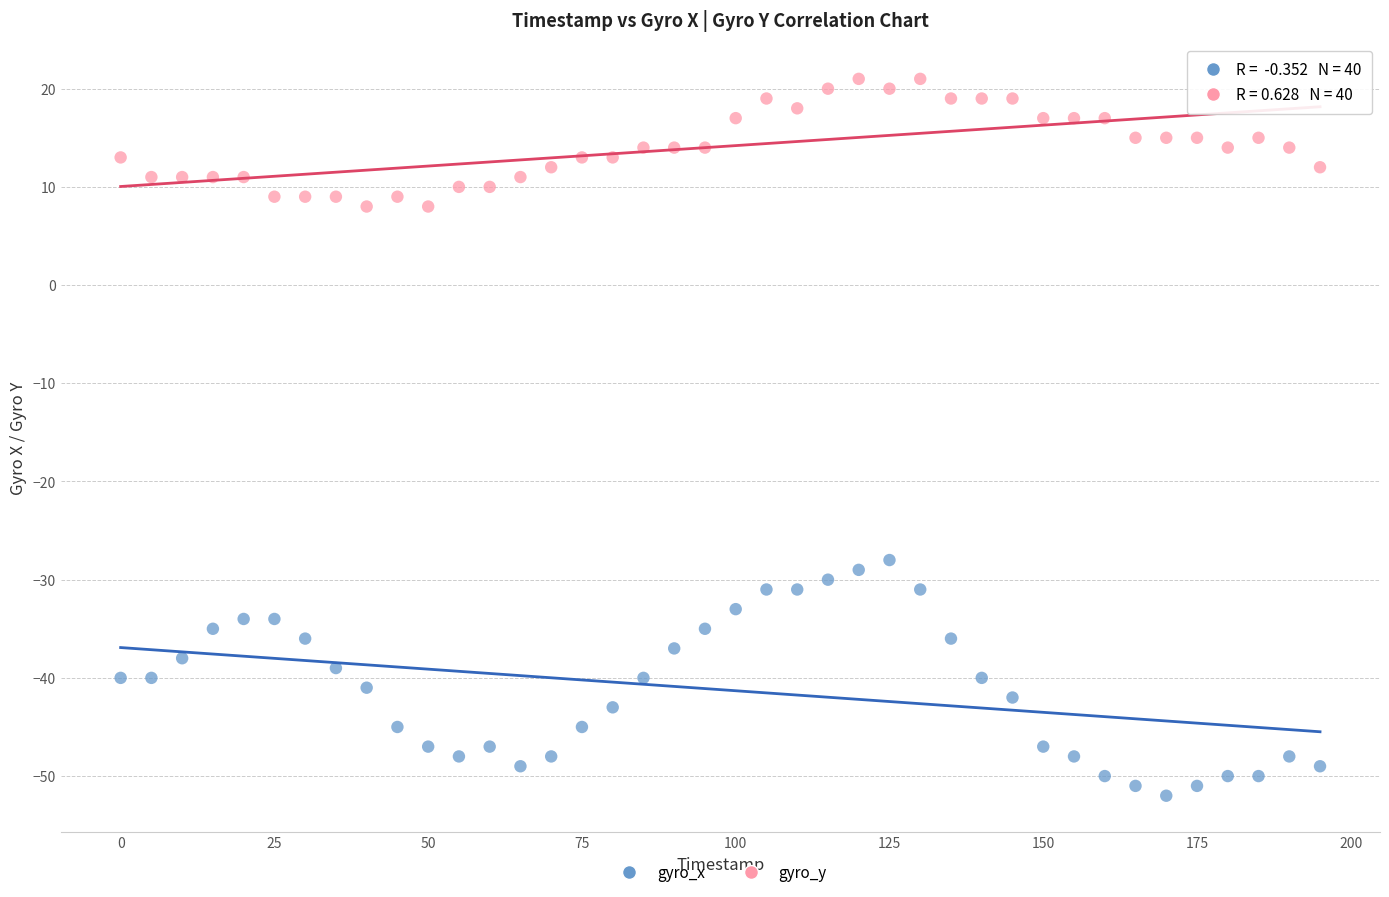

Across all series, what Y value is closest to -15?

-28